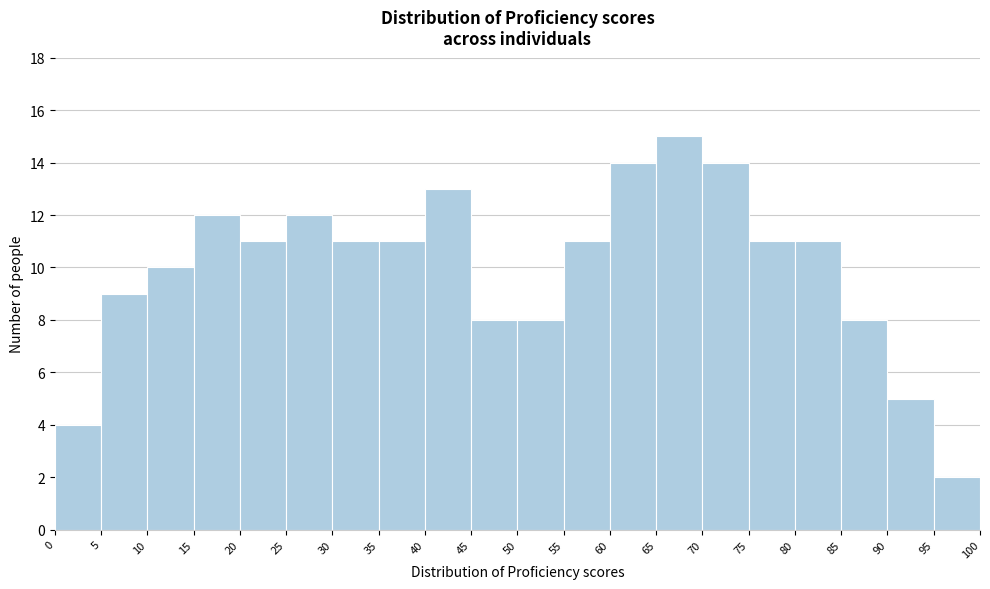

Which range on the x-axis has the tallest bar?

65 to 70